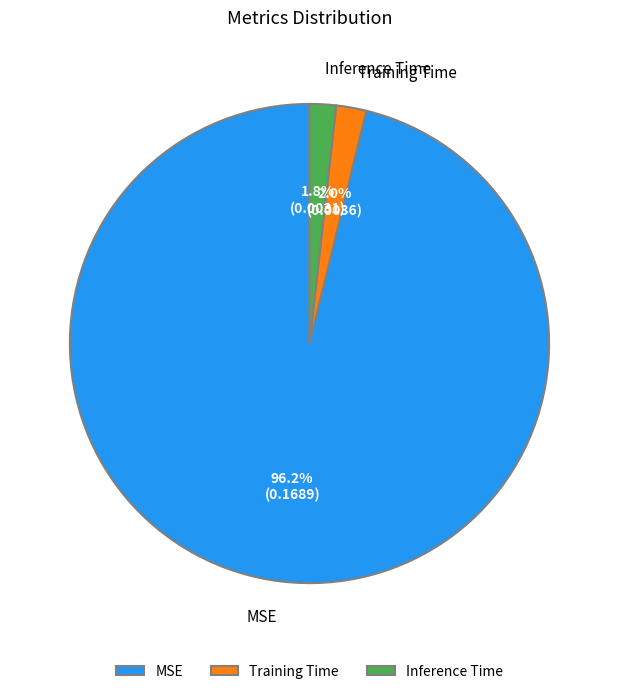

To the nearest percent, what portion does Inference Time represent?

2%